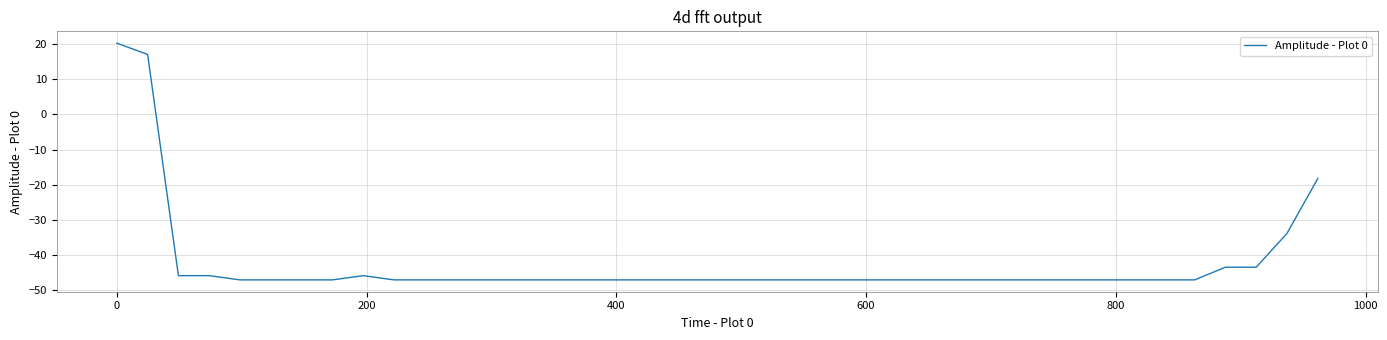

What is the maximum value shown in the chart?

20.2